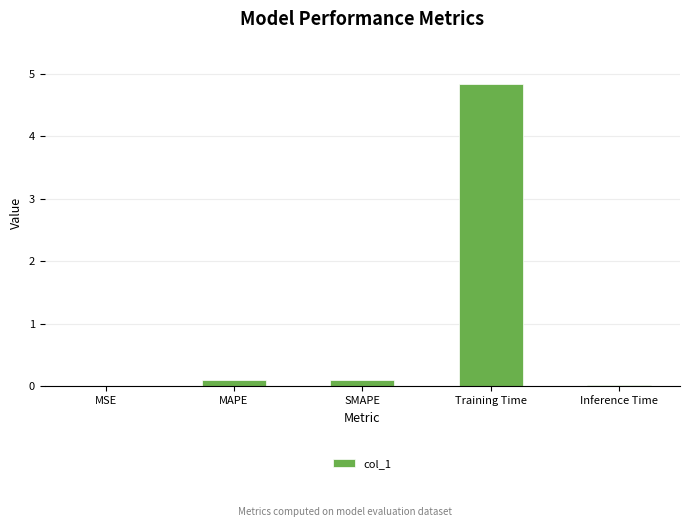

Which label corresponds to the largest value in the chart?

Training Time